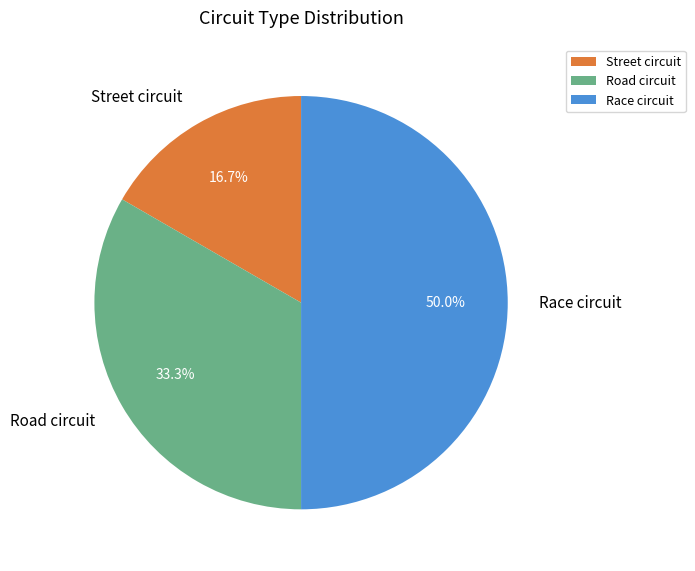

Is Road circuit the majority of the pie?

No